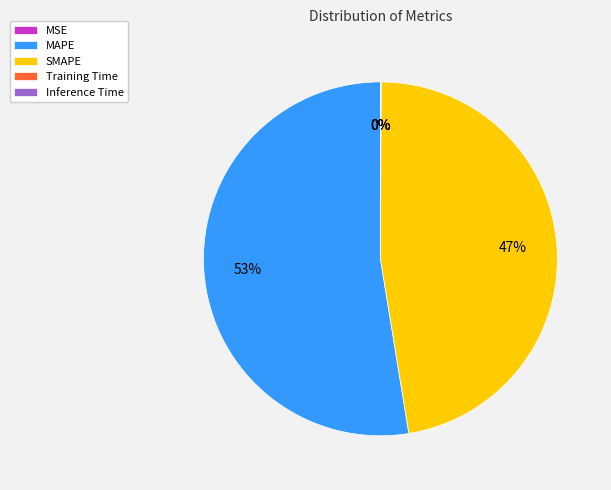

Which slice is the largest?

MAPE